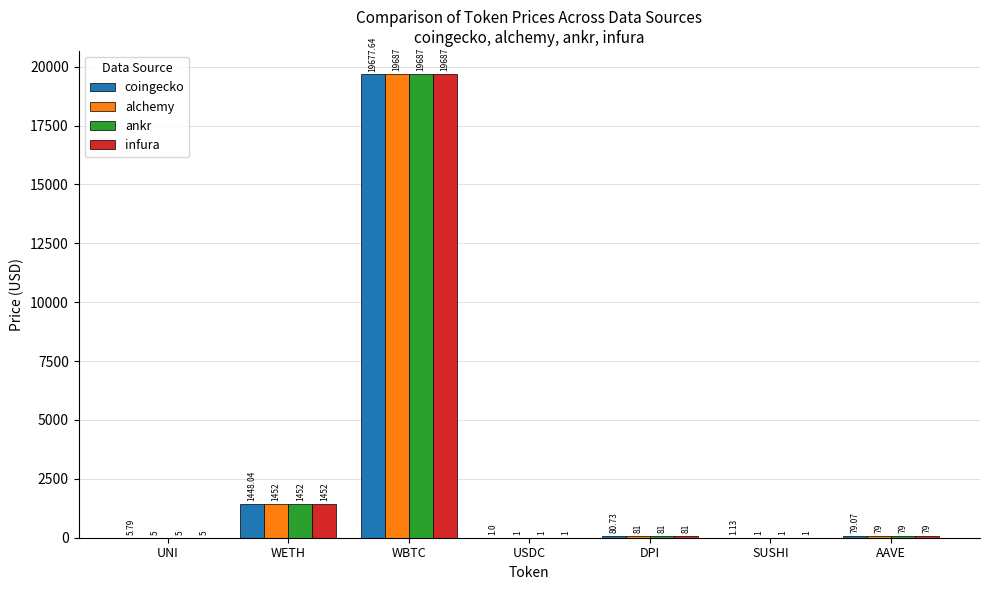

At which label does infura reach its peak?

WBTC